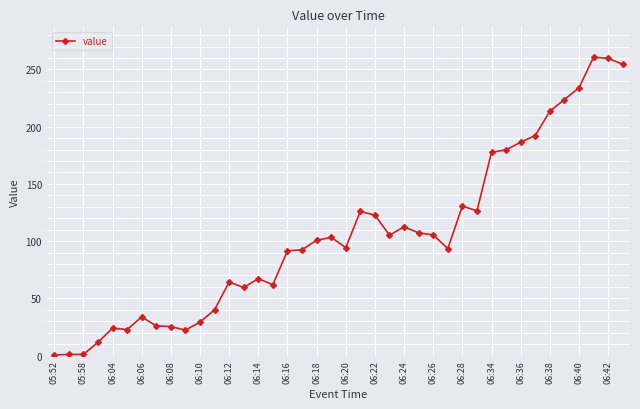

How many distinct data groups are displayed?

1